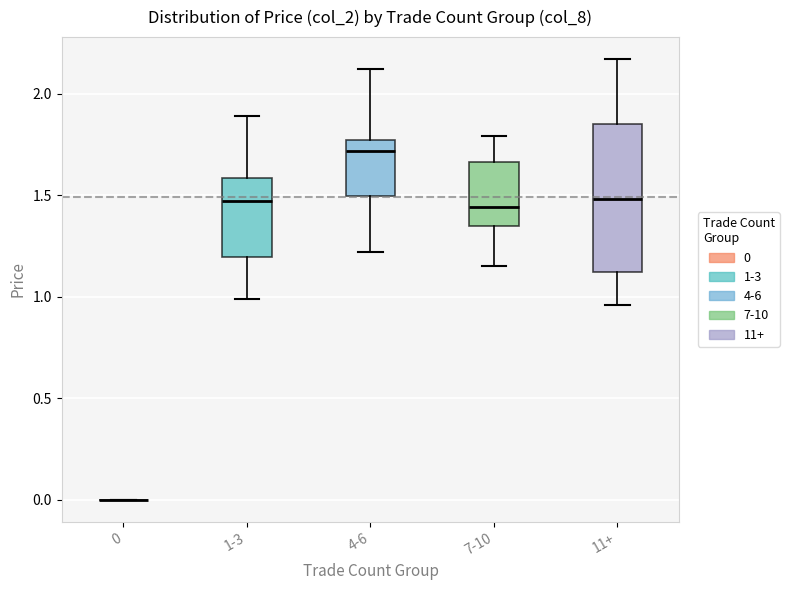

Where does the upper whisker of the box for 4-6 end on the y-axis? The values are not printed on the chart, so give them approximately, as read against the axis.

2.10